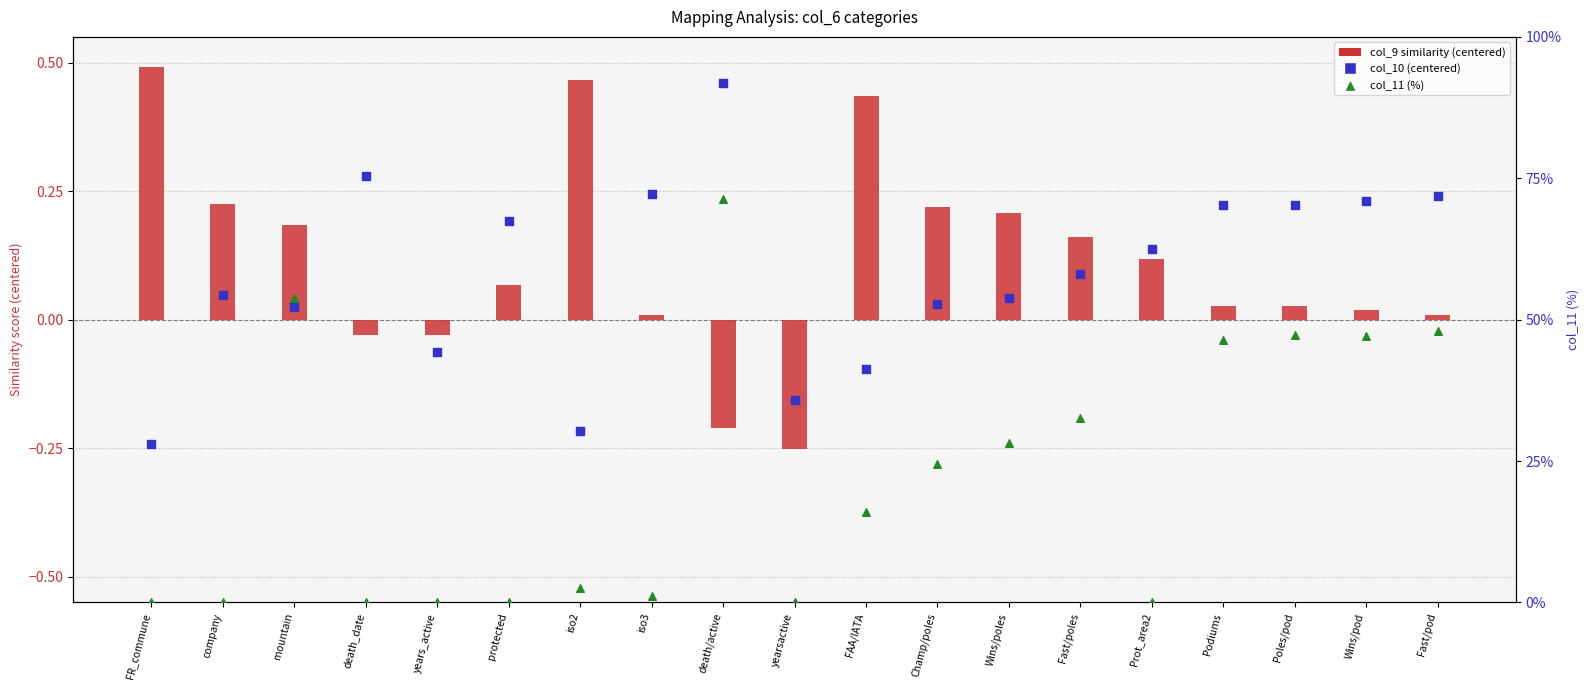

Which series reaches the minimum Y coordinate?

col_9 (centered)